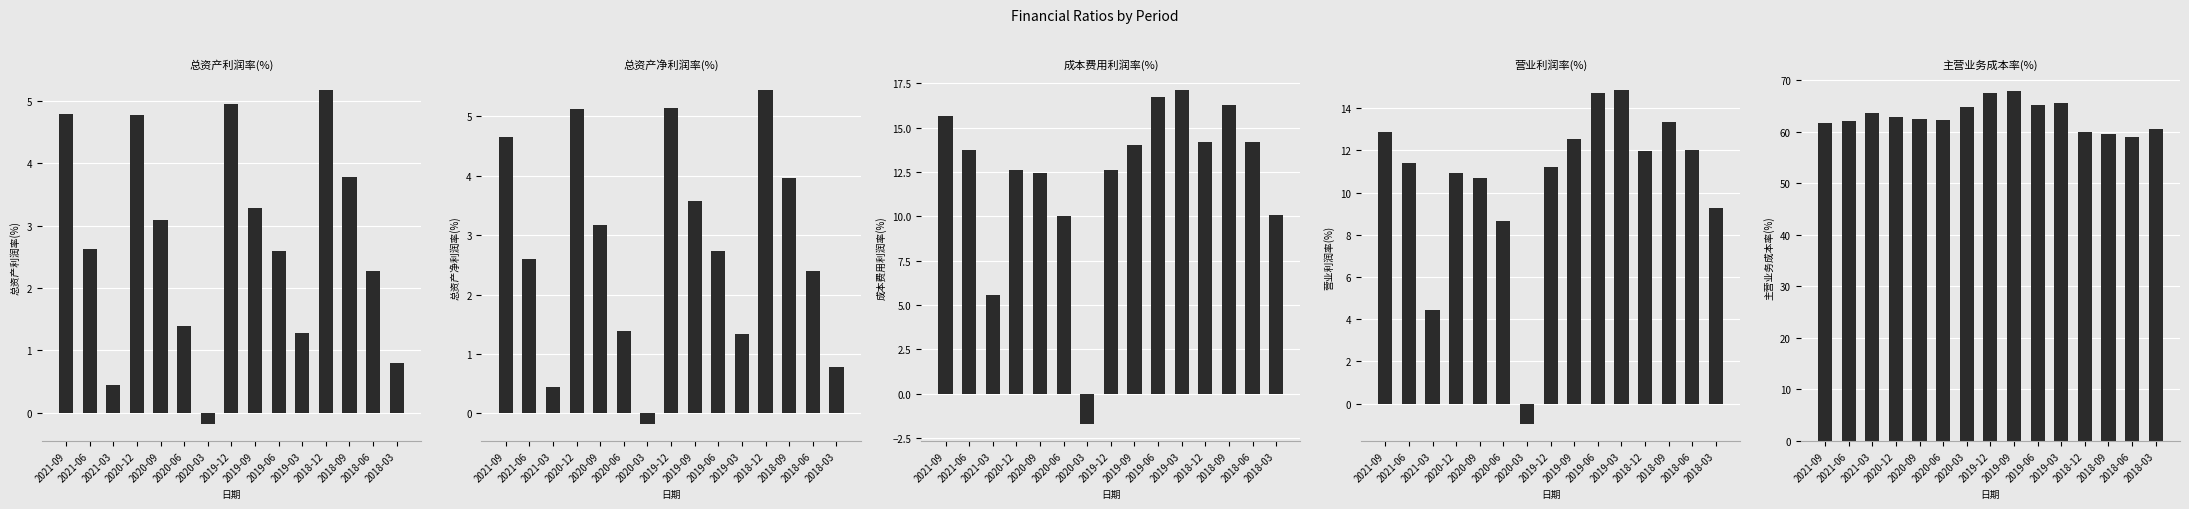

Which category has the lowest value in the 主营业务成本率(%) series?

2018-06